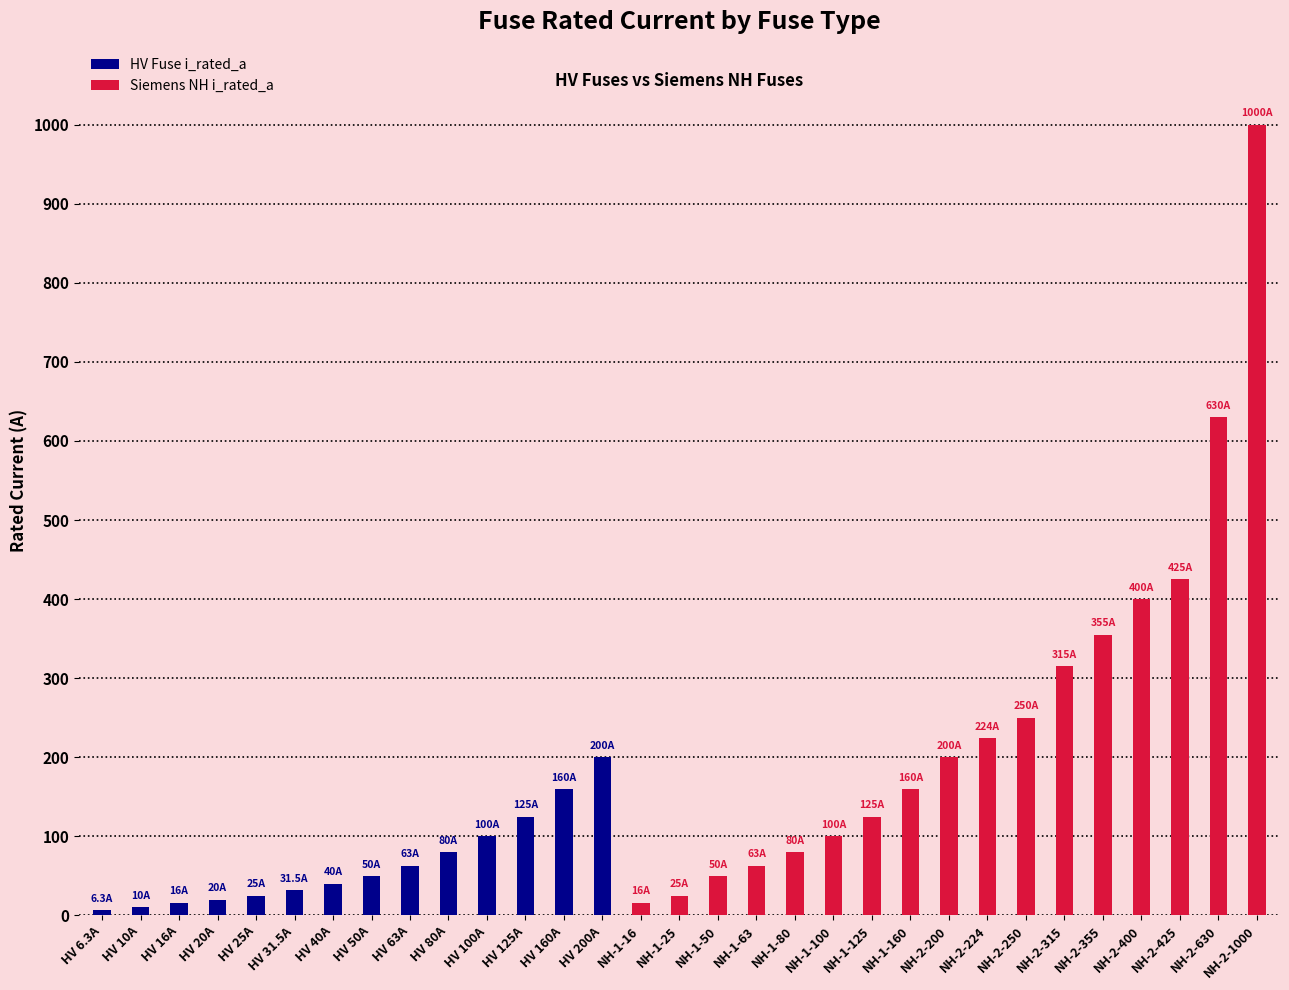

What is the highest value of the HV Fuse i_rated_a series?

200.0